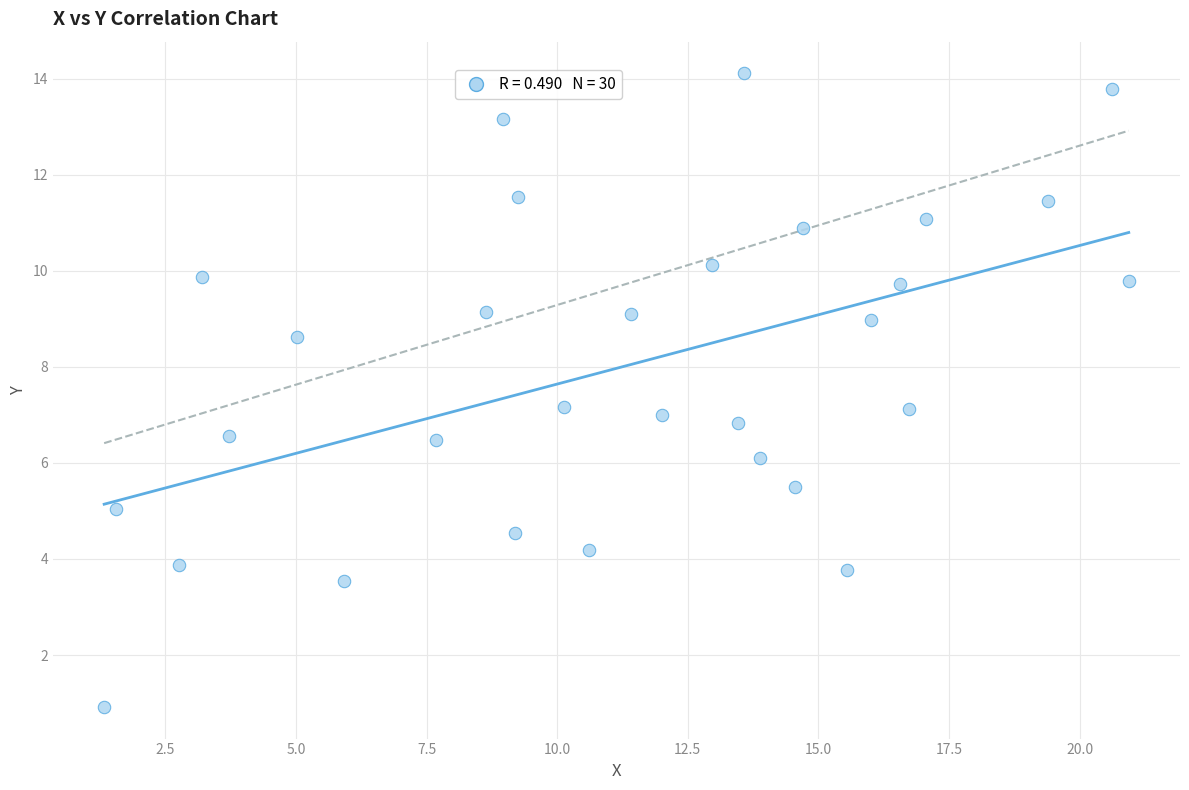

What is the range of X values (max minus min)?

19.6